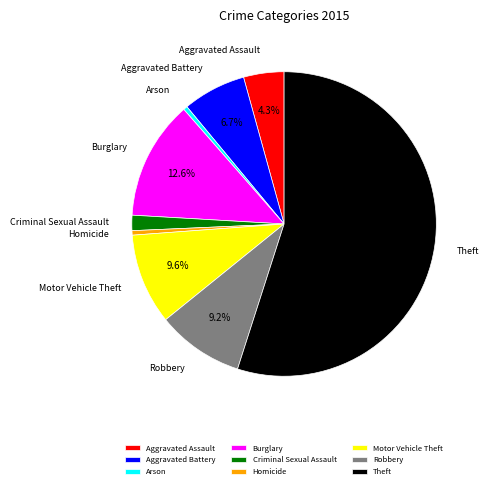

Which slice is the largest?

Theft